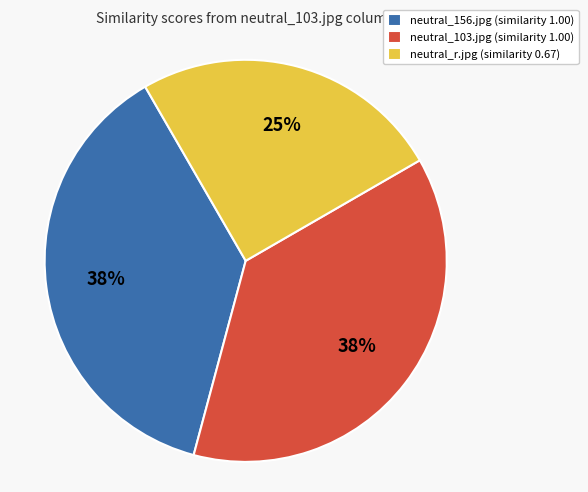

Is there a majority slice in this chart?

No